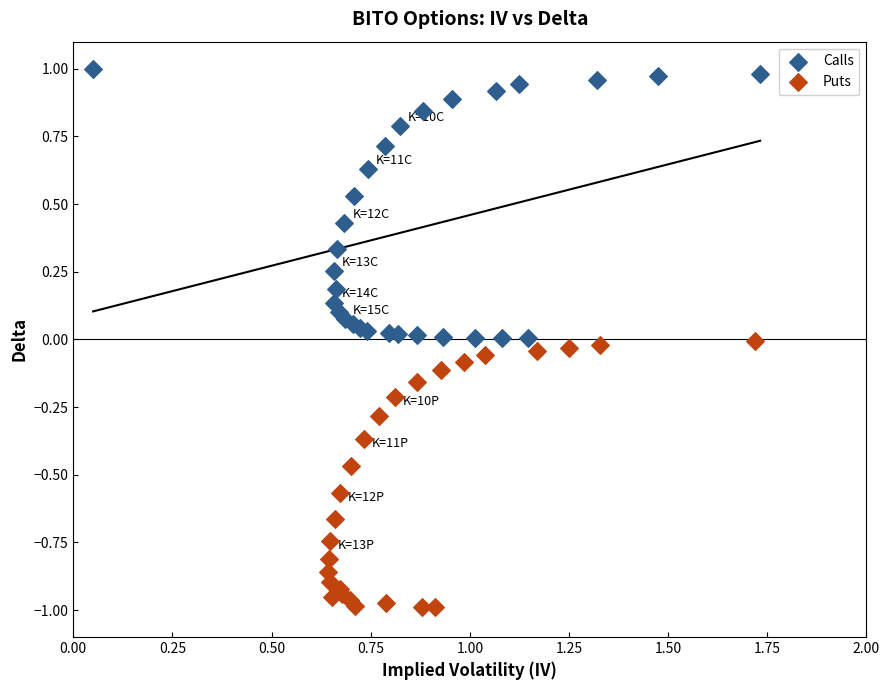

Which series contains the highest Y value?

Calls